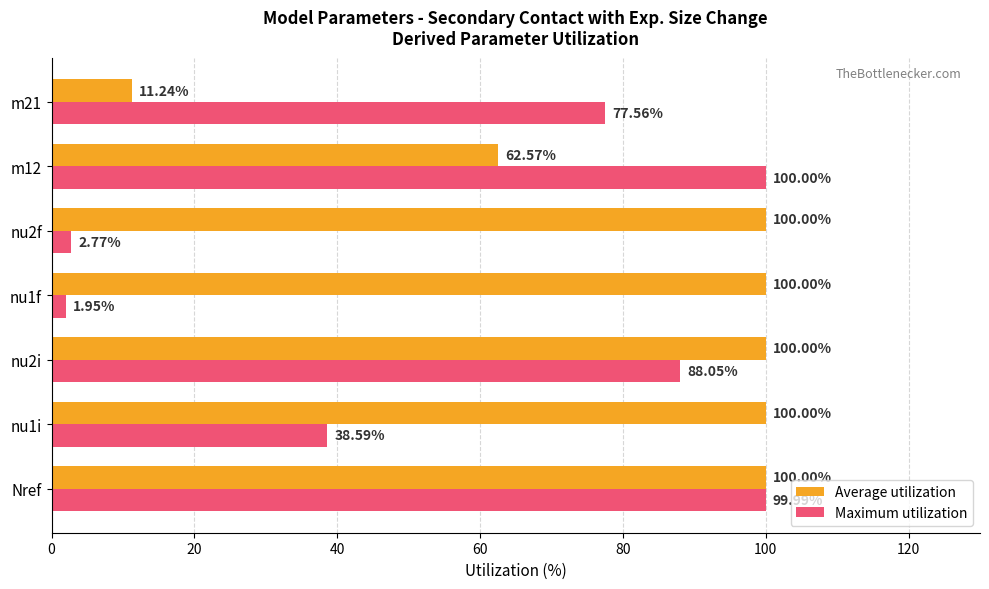

What is the difference between the maximum and minimum values in the Average utilization series?

88.8